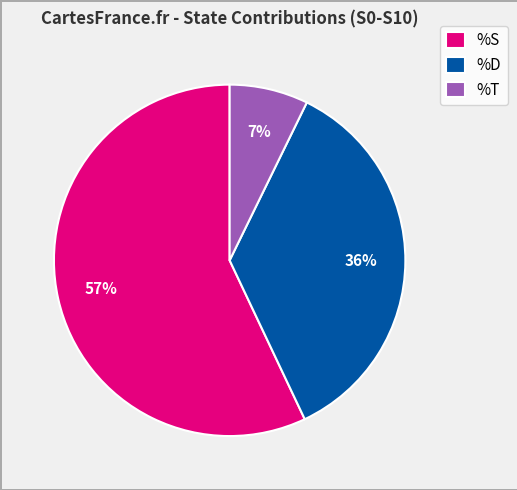

How many slices are in this pie chart?

3